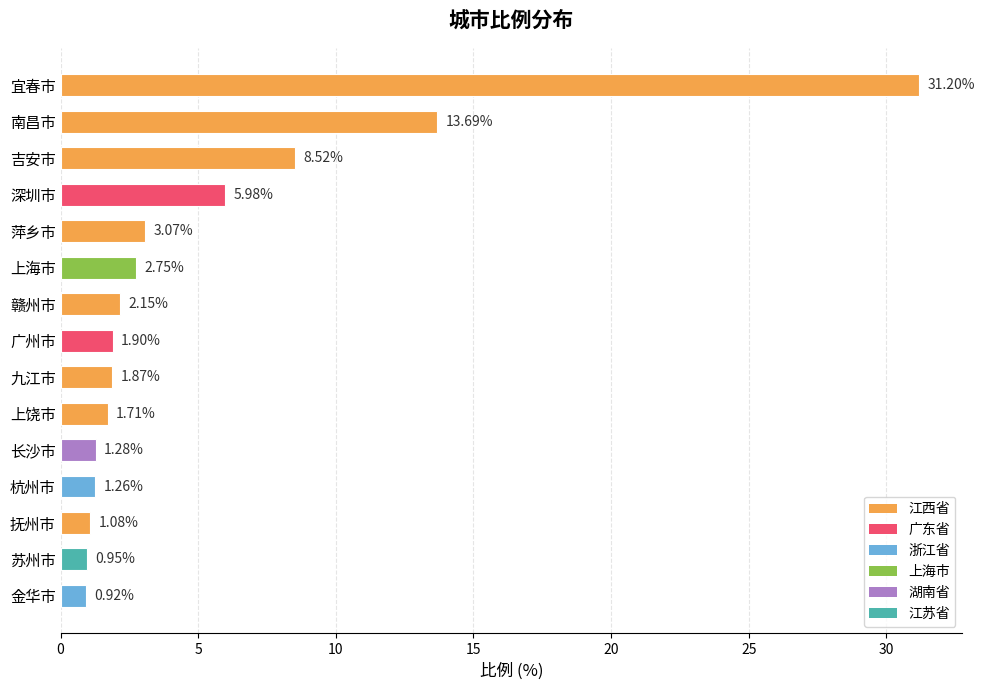

How many bars are there in total?

15